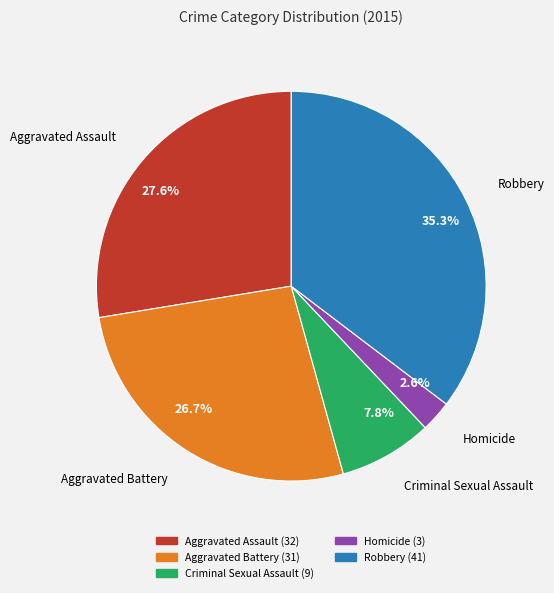

Approximately how many times larger is the value at 26.7% compared to 27.6%?

1.0